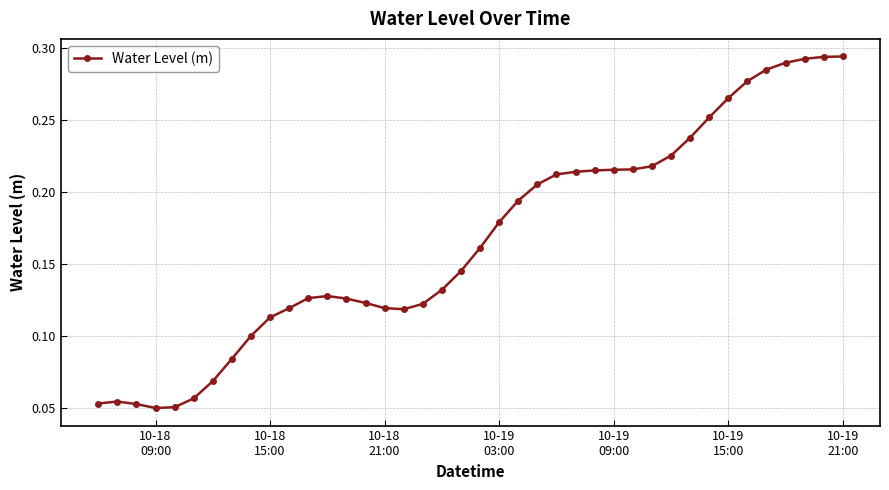

How many lines are shown in the chart?

1